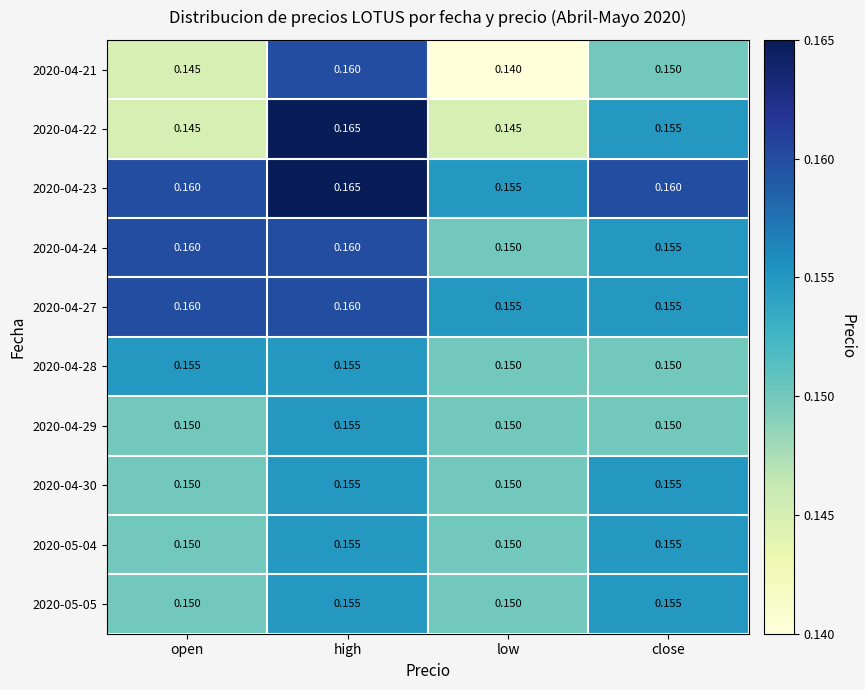

Is the value of 2020-04-21 at low greater than the value of 2020-05-05 at low?

No